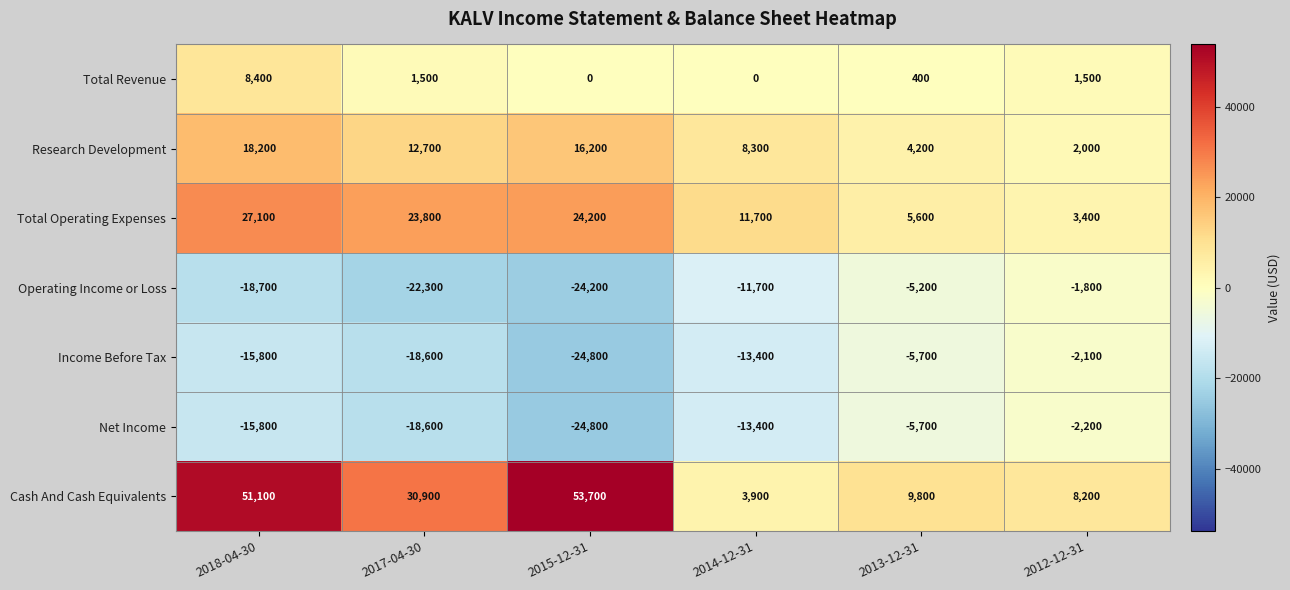

At which label does Total Revenue first exceed 1500?

2018-04-30